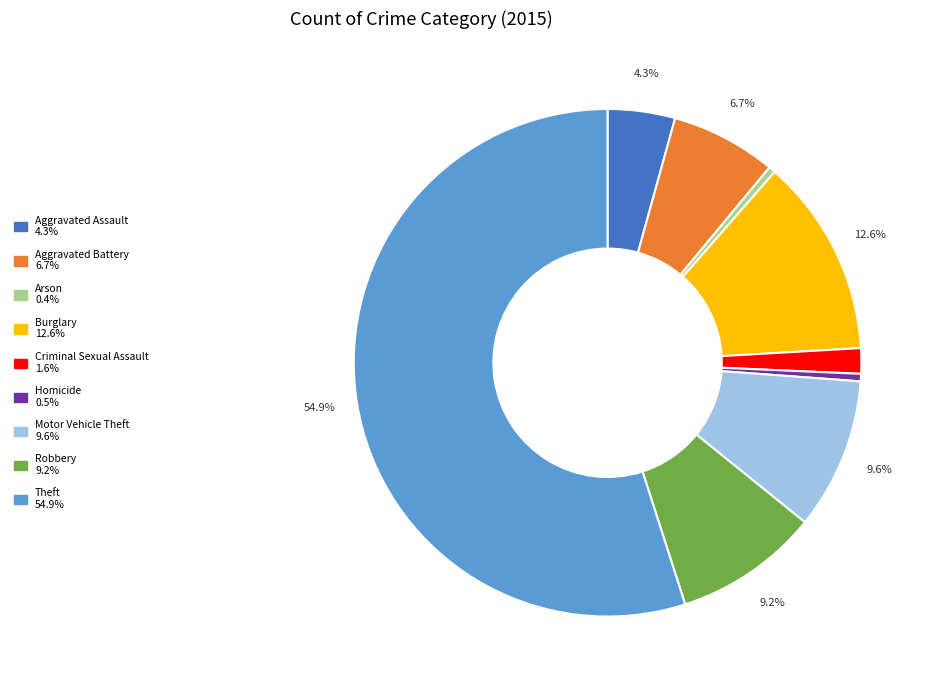

What is the majority slice?

Theft